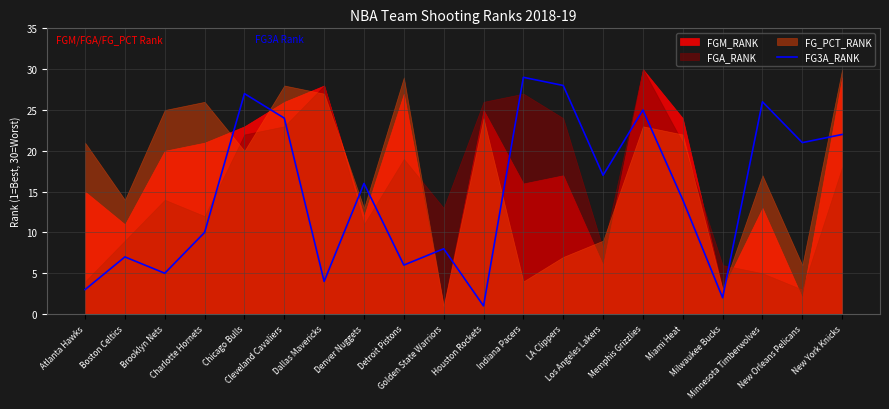

Where is the data nearest to the value 15?

Denver Nuggets